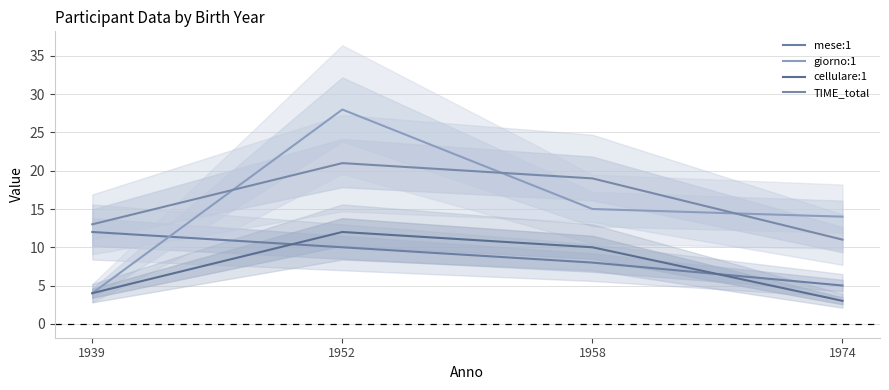

How many mese:1 values are between 8 and 12?

3